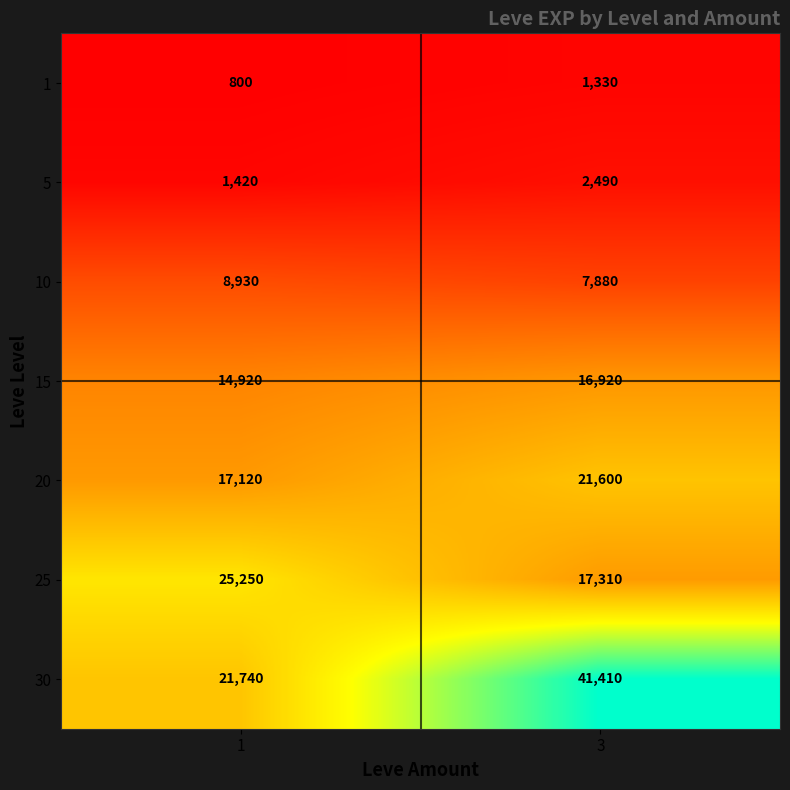

Which series has the widest spread of values?

30